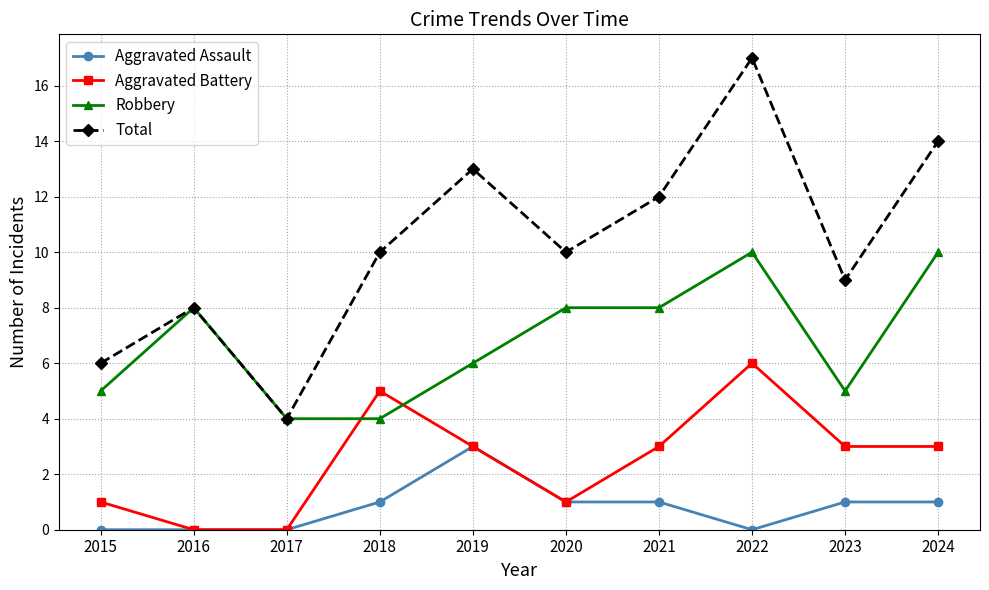

What is the lowest value of the Robbery series?

4